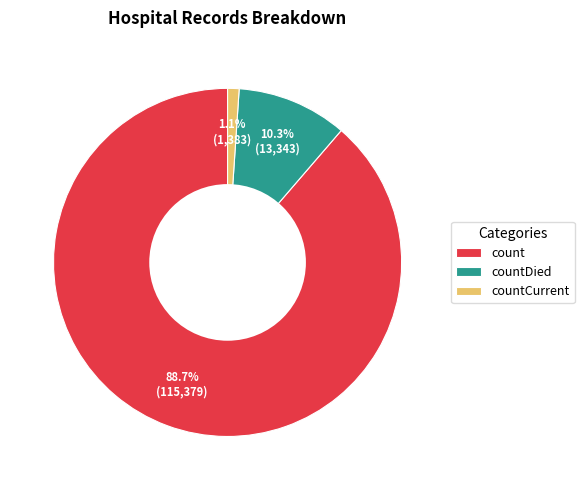

Does any single category account for the majority?

Yes